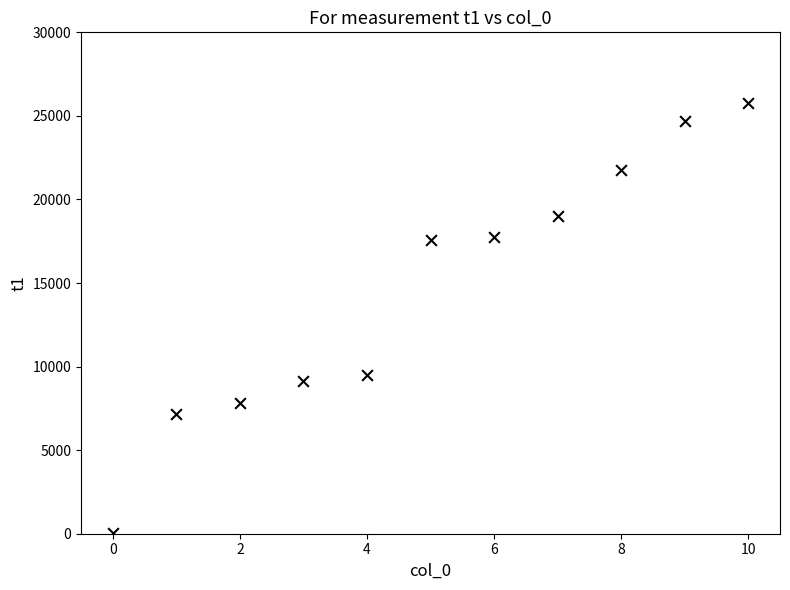

What Y value in the scatter plot is closest to 12917?

9486